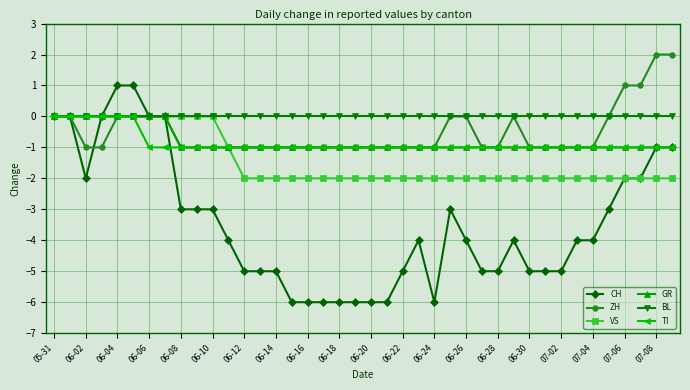

What is the value of the TI point at the 22nd from the left?

-1